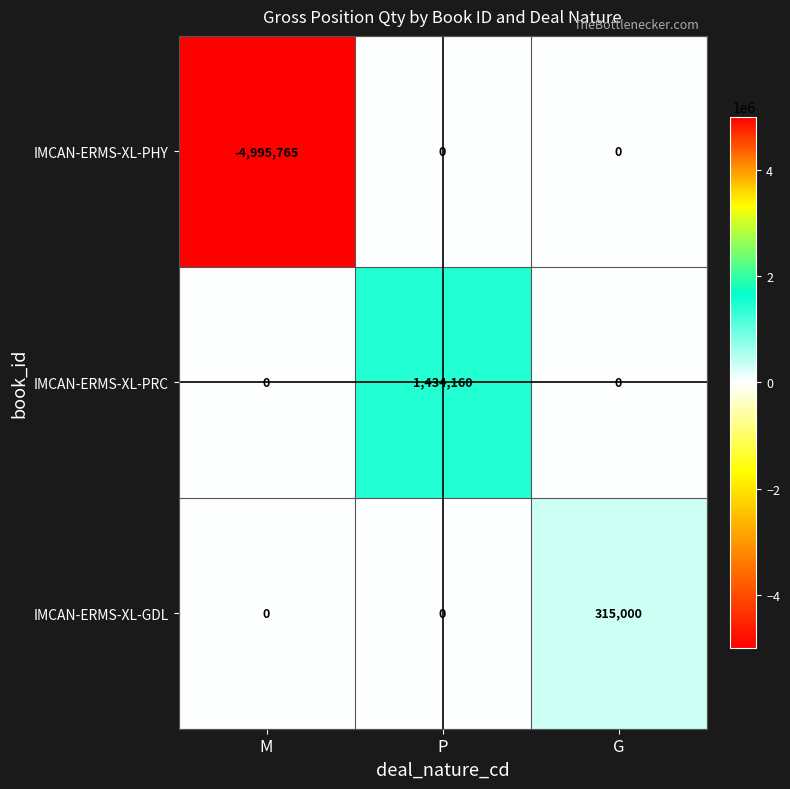

Which series has the widest spread of values?

IMCAN-ERMS-XL-PHY